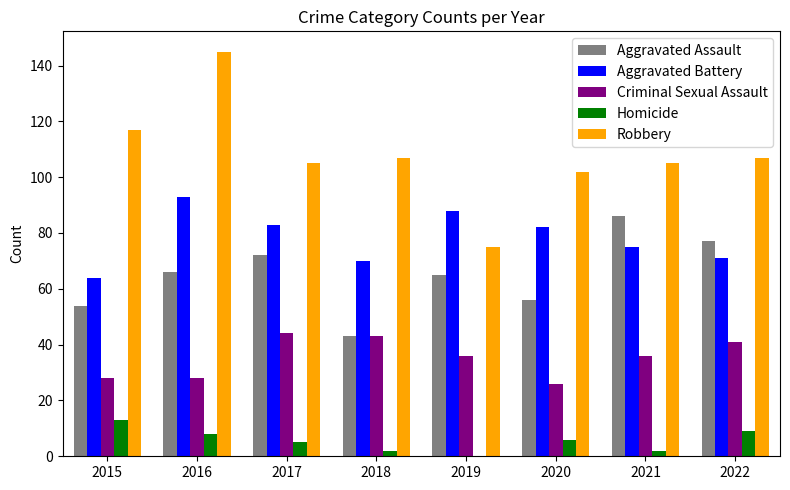

How many categories are shown in the chart?

8